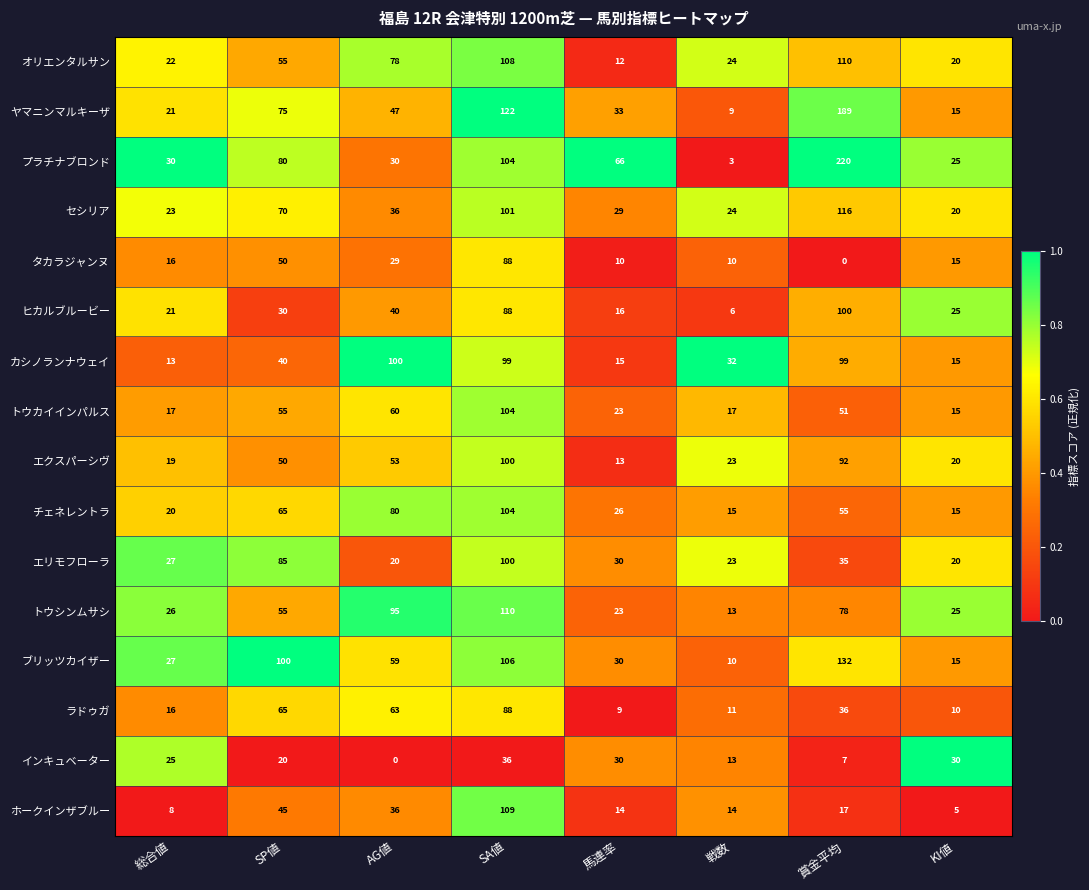

What is the difference between the maximum and second lowest values in the チェネレントラ series?

89